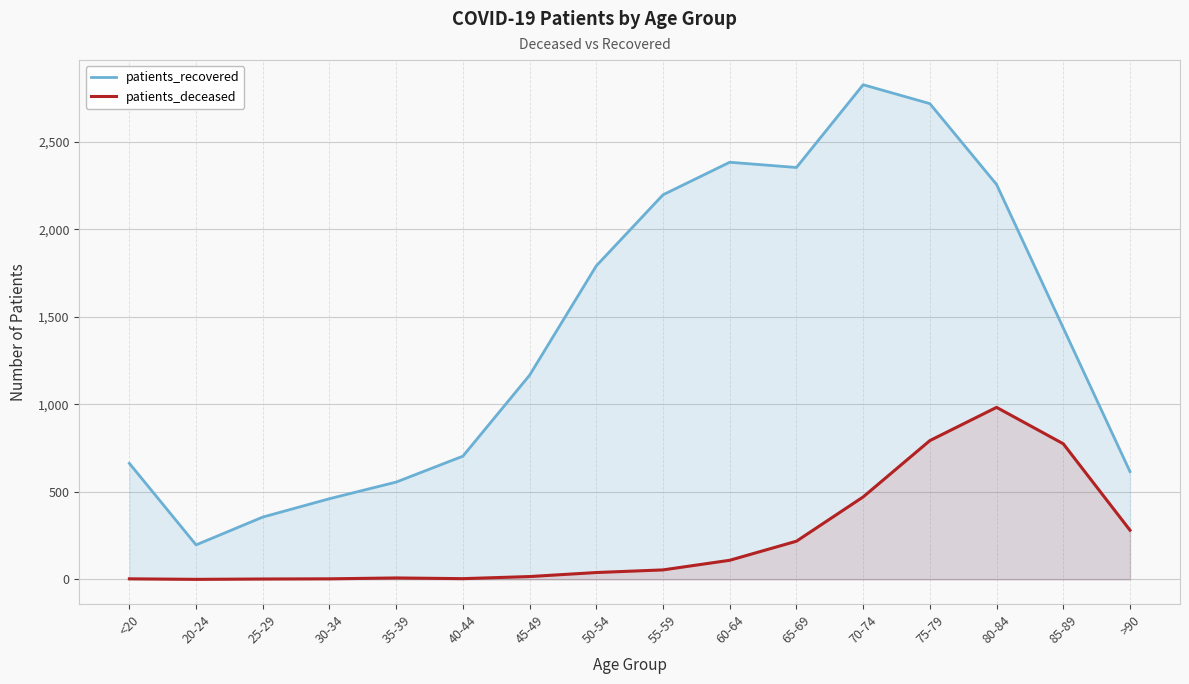

What is the average value of the patients_deceased series?

235